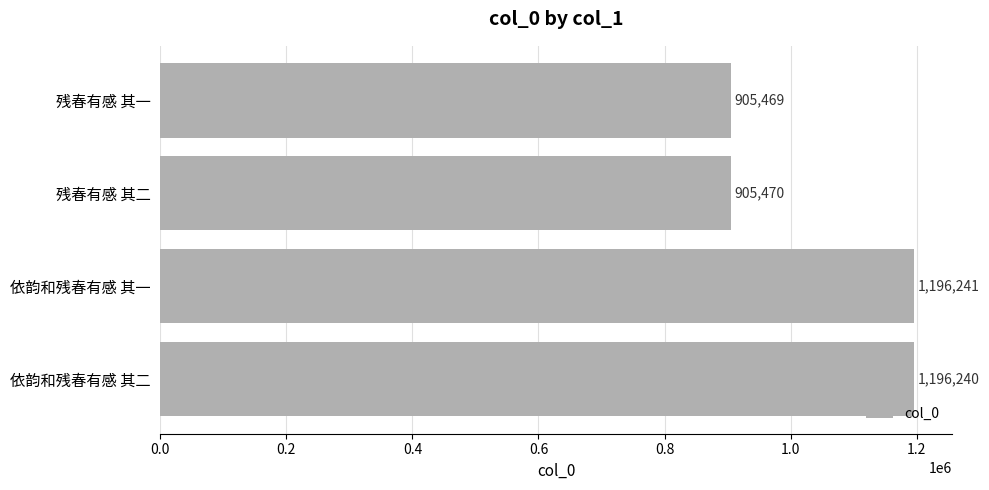

Which has a higher value, 依韵和残春有感 其一 or 残春有感 其一?

依韵和残春有感 其一